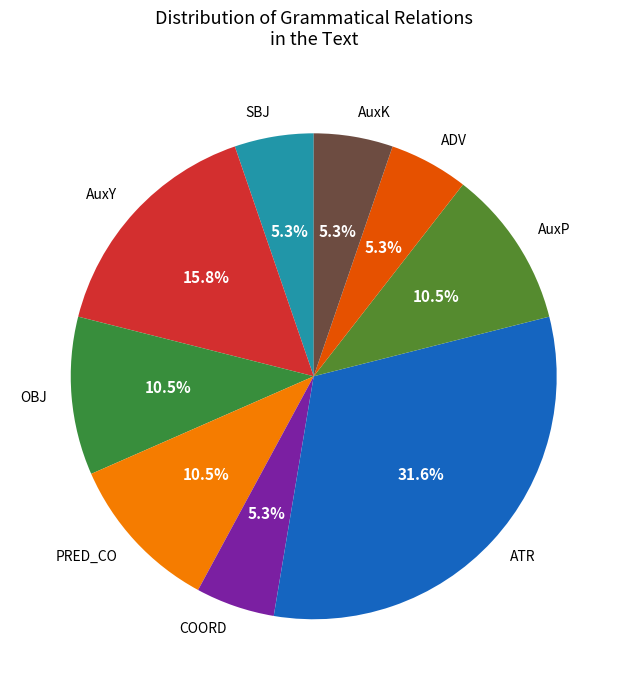

Is the sum of AuxK and ADV greater than half?

No